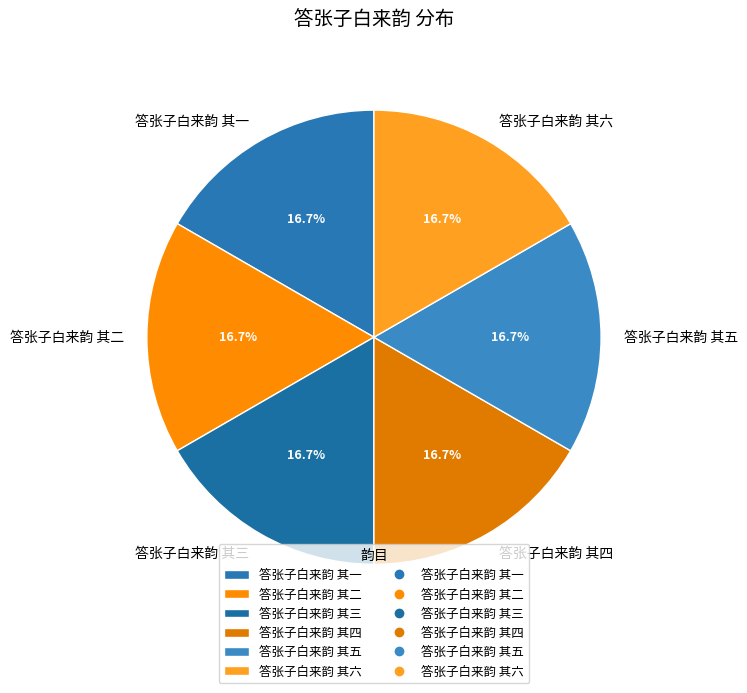

What is the ratio of the value at 答张子白来韵 其二 to the value at 答张子白来韵 其三?

1.0